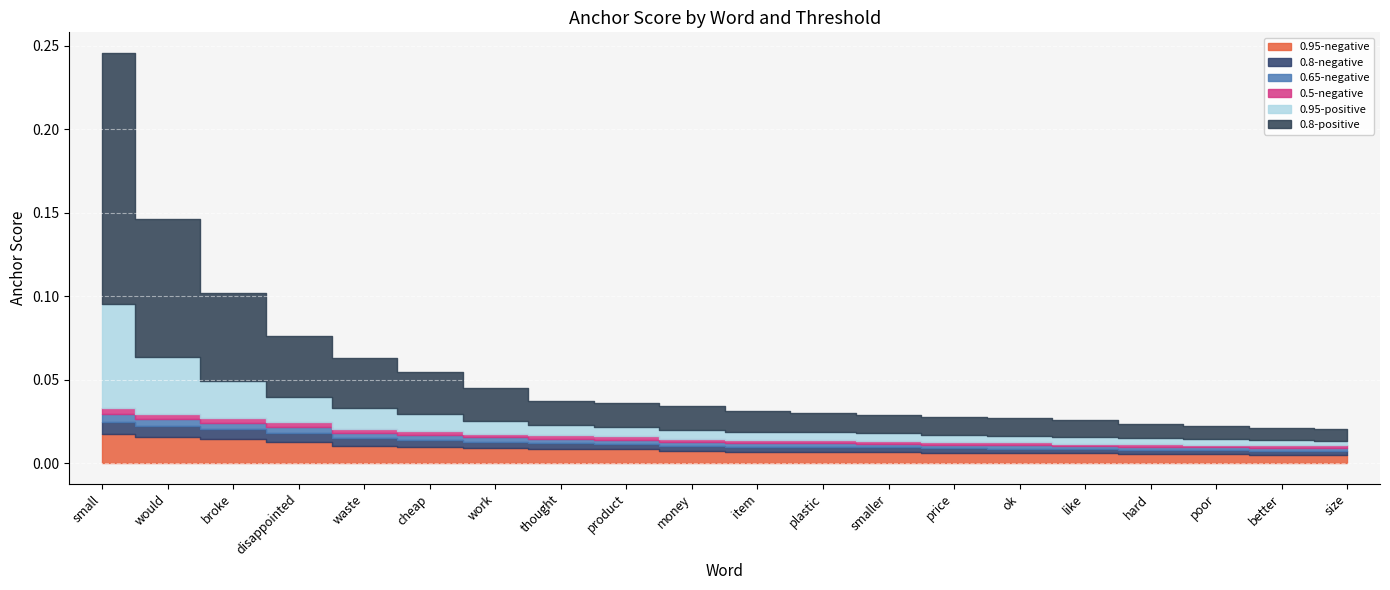

How many lines are shown in the chart?

6